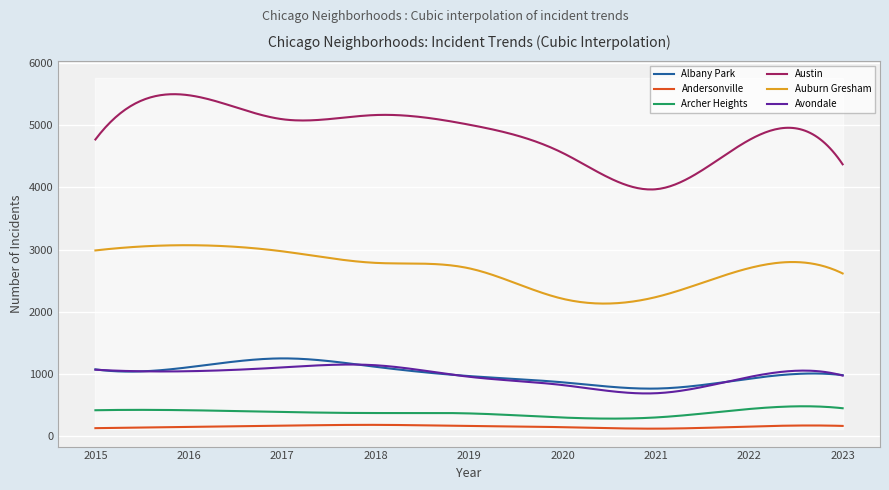

True or false: Albany Park and Auburn Gresham intersect in this chart.

False